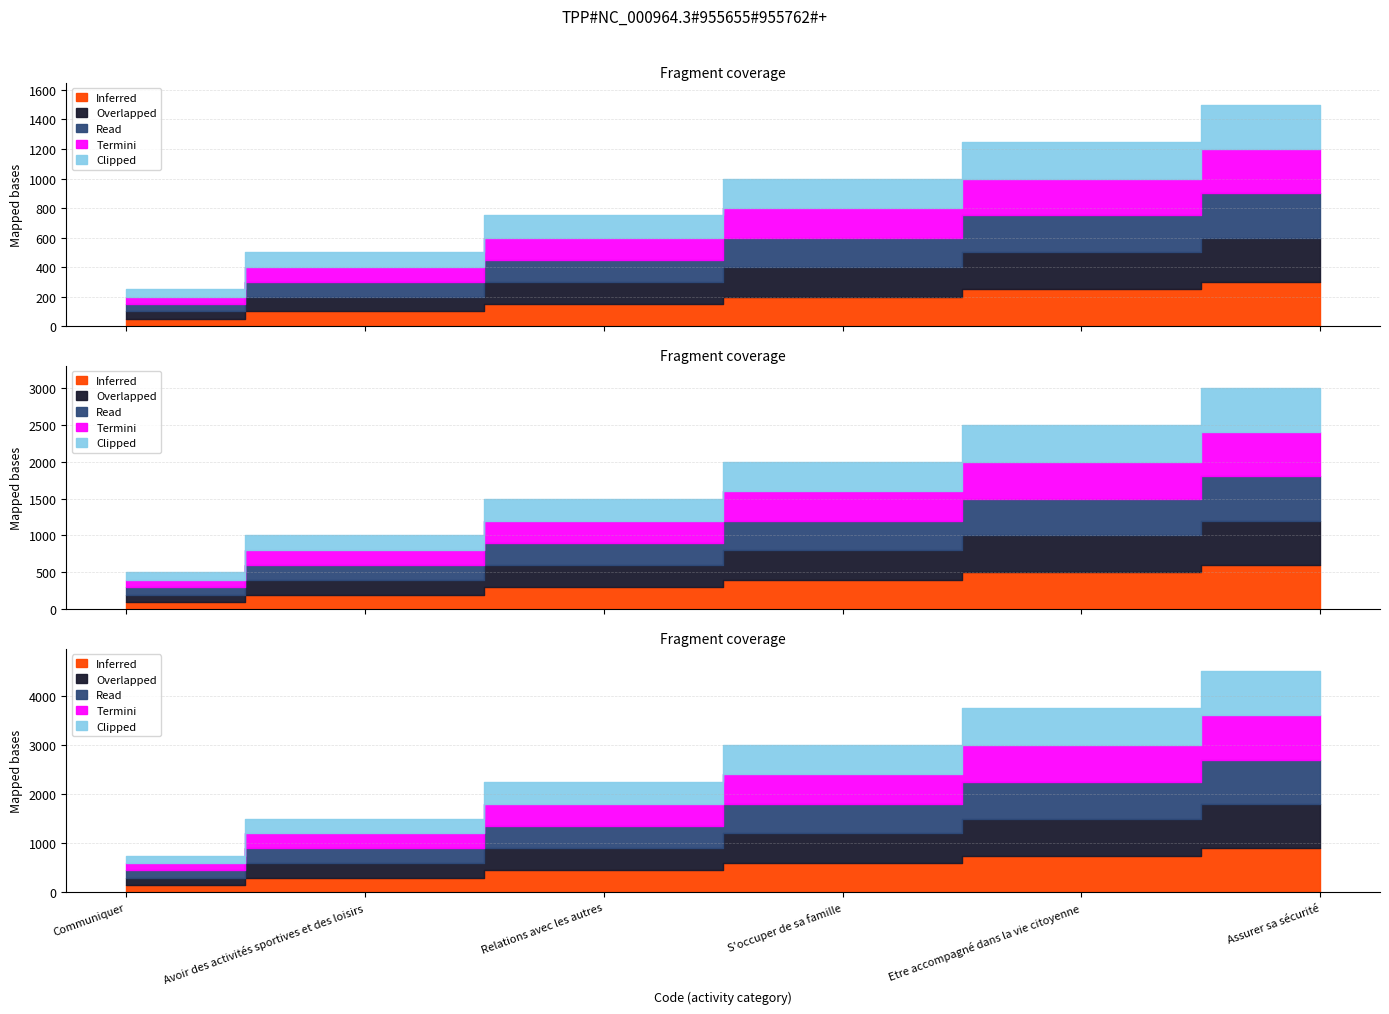

What are all the series names shown in the legend?

Inferred, Overlapped, Read, Termini, Clipped